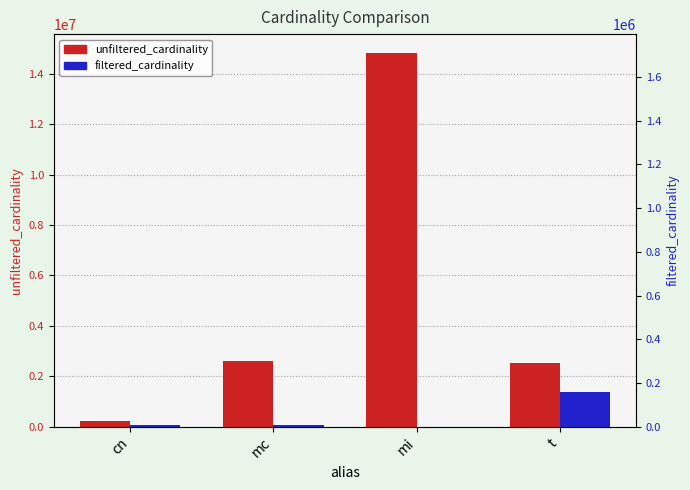

What position from the right is cn?

4